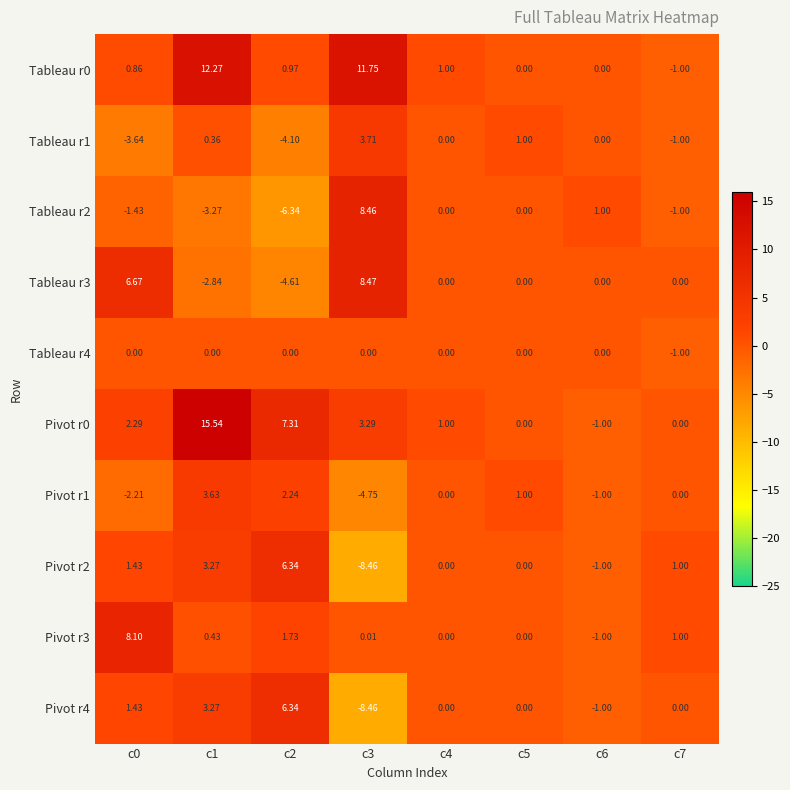

Is the value of Tableau r3 at c4 greater than the value of Tableau r1 at c5?

No